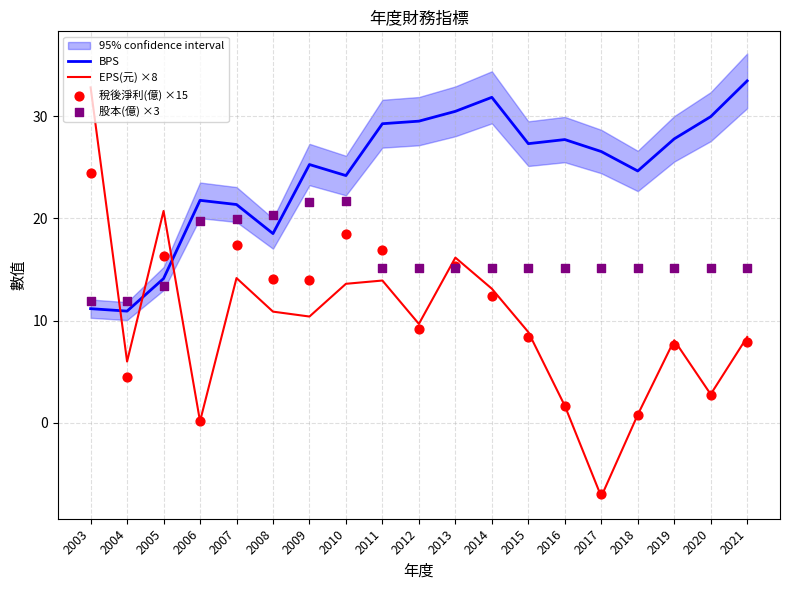

Which series has the largest Y range (max minus min)?

EPS(元) ×8